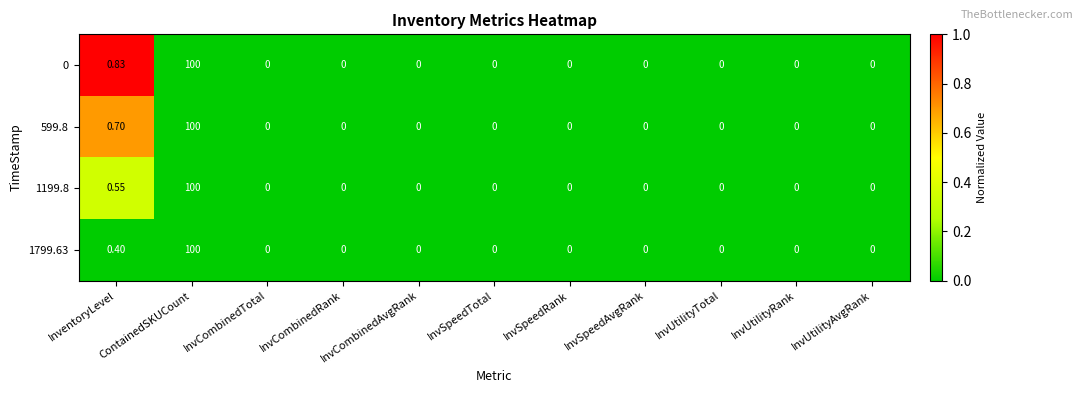

Which label corresponds to the largest value in the chart?

ContainedSKUCount